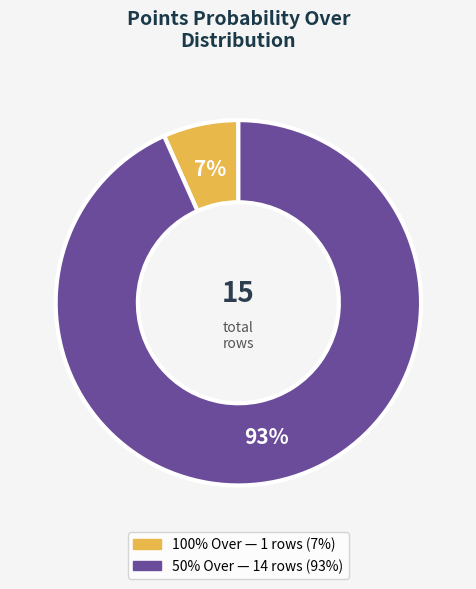

How many segments does this pie chart have?

2